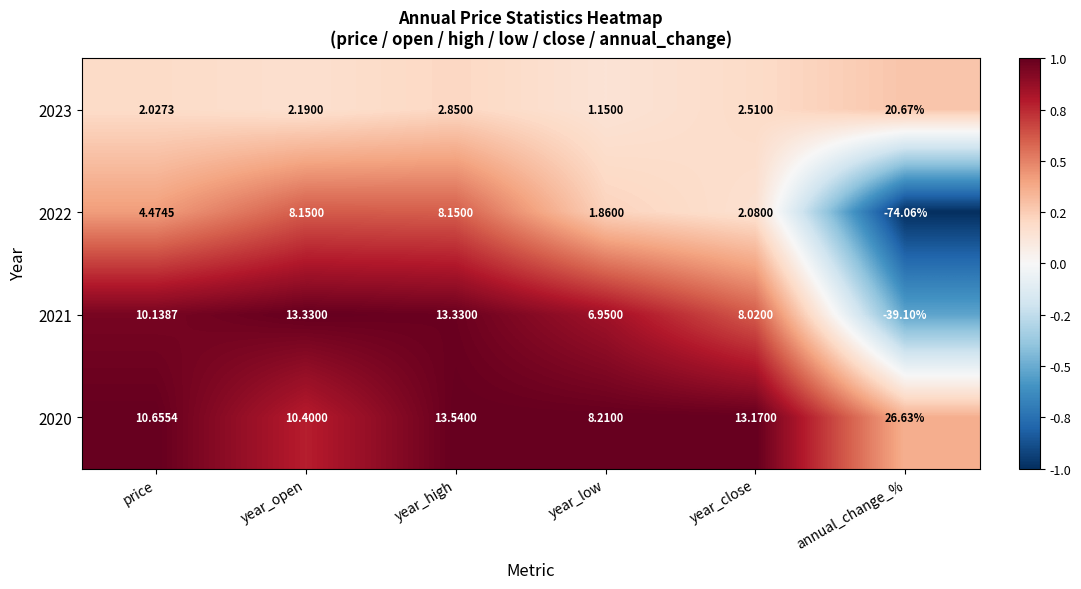

Which label corresponds to the smallest value in the chart?

annual_change_%